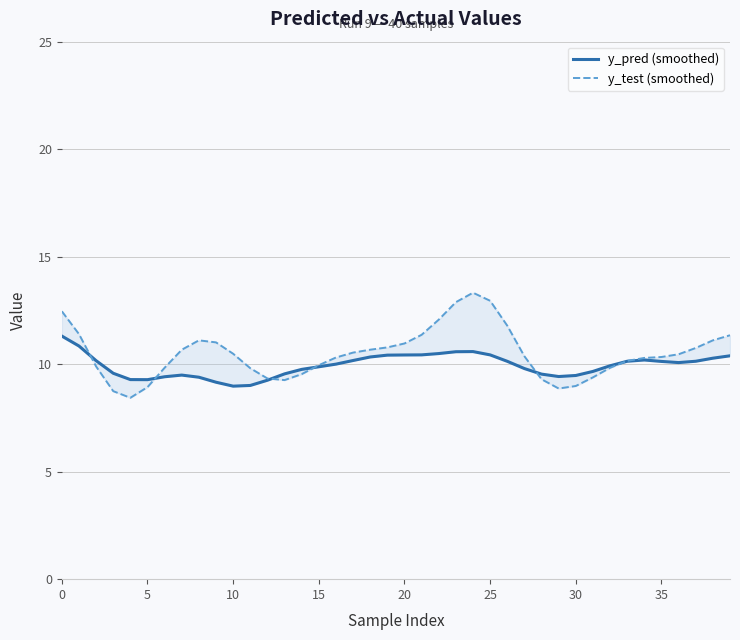

Rank the series at 13 from highest to lowest value.

y_pred (smoothed), y_test (smoothed)